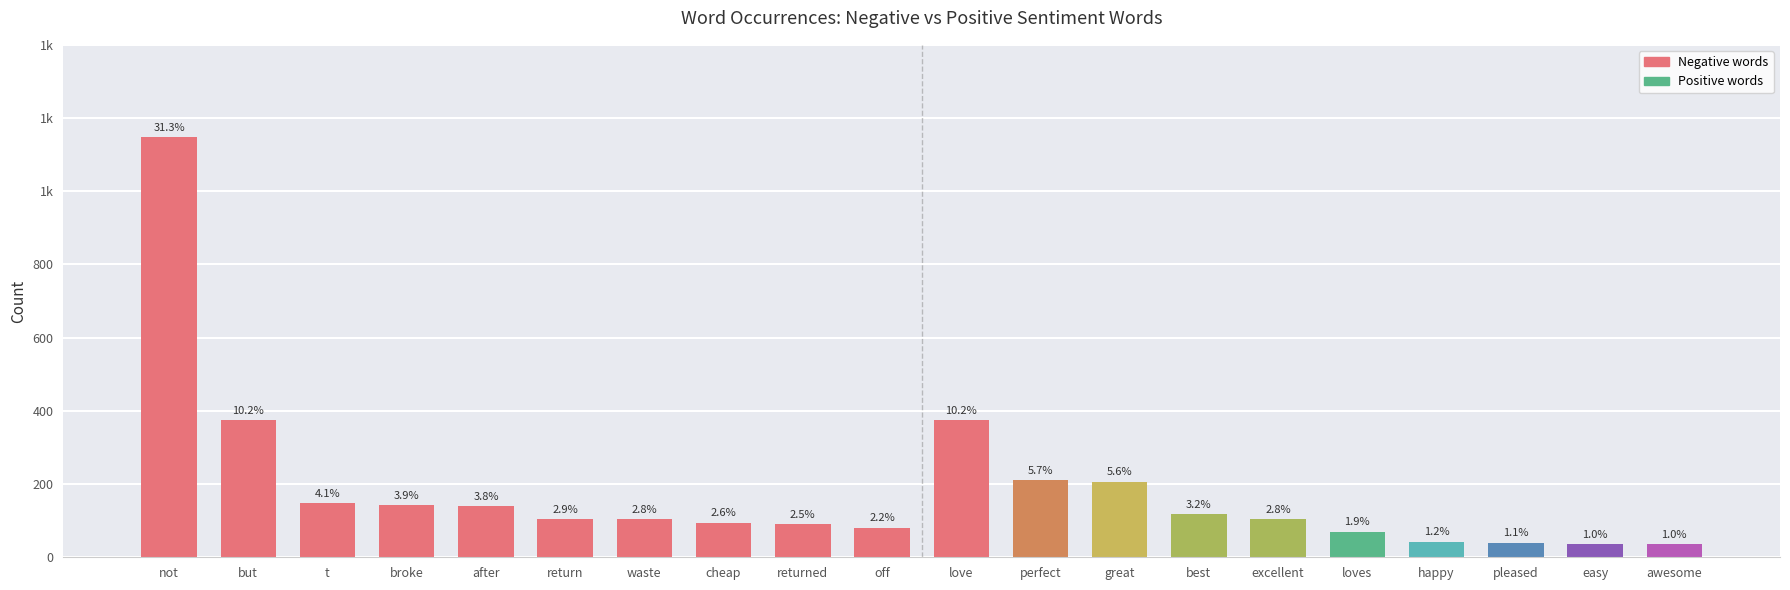

Does the chart contain any negative values?

No